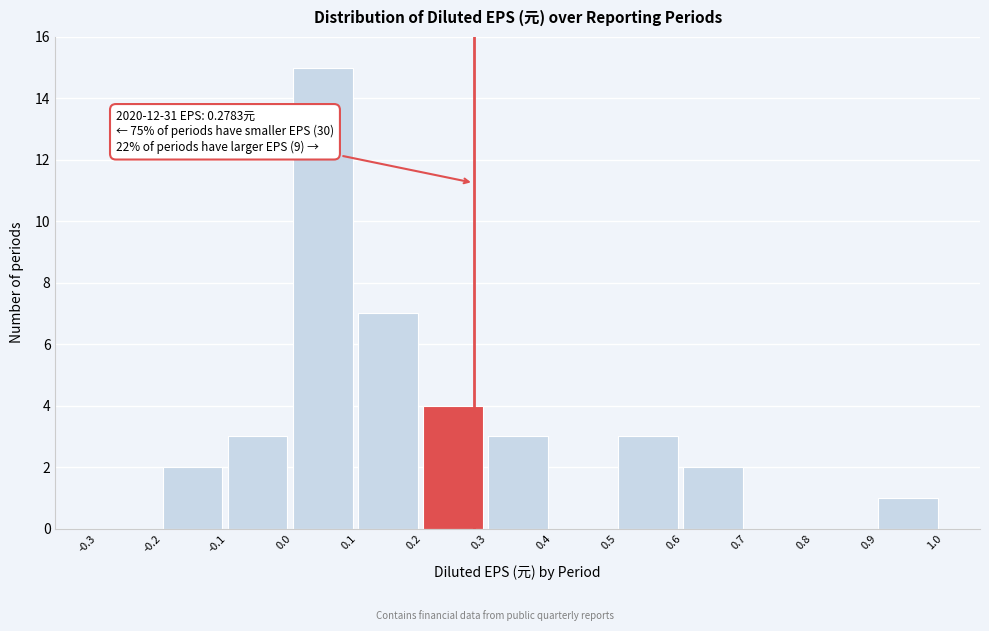

Which range on the x-axis has the tallest bar?

0.0 to 0.1